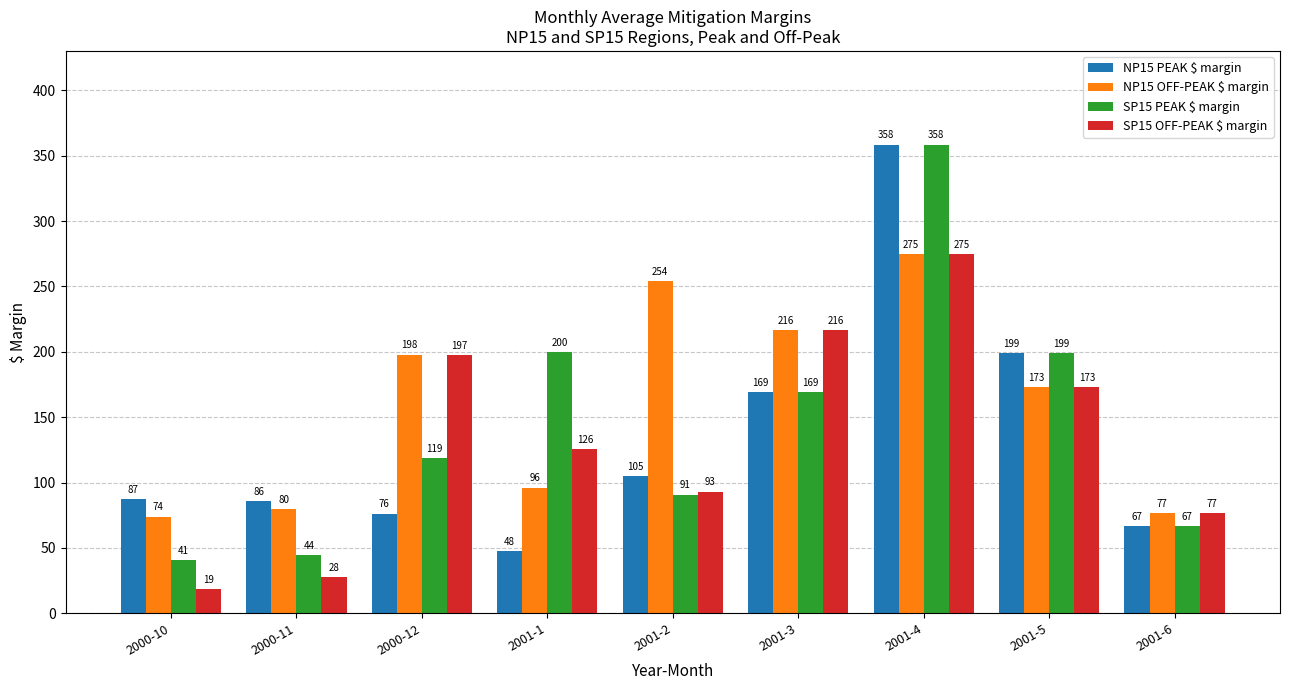

At which category is the sum across all series the highest?

2001-4